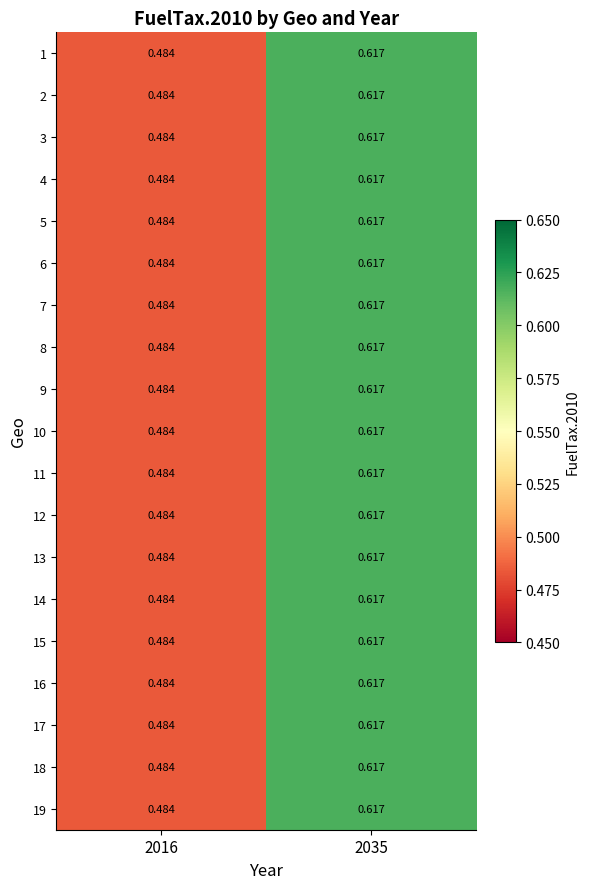

Is the value of 18 at 2016 greater than the value of 17 at 2035?

No